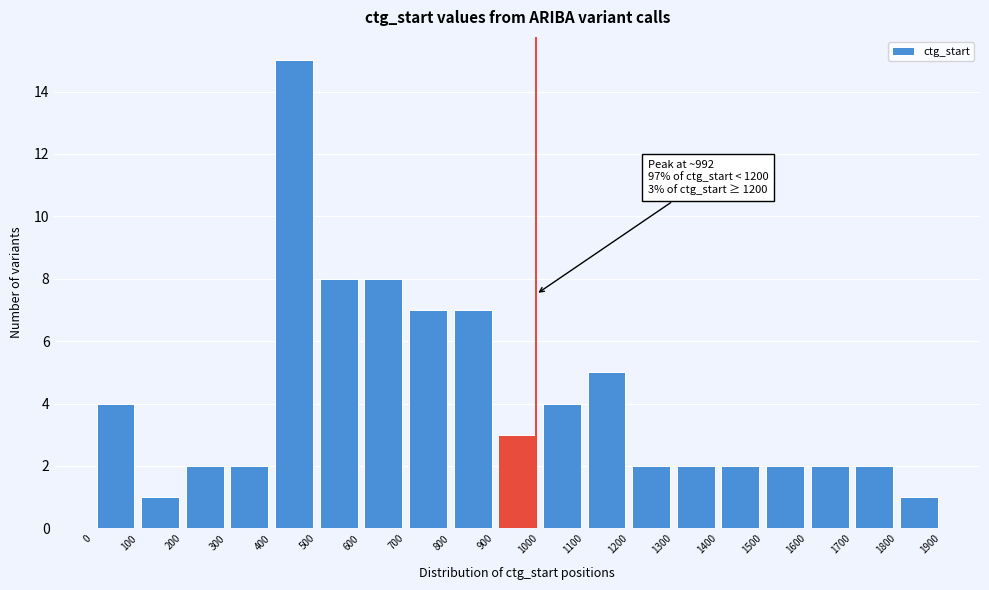

Over which range of the x-axis is the bar tallest?

400 to 500